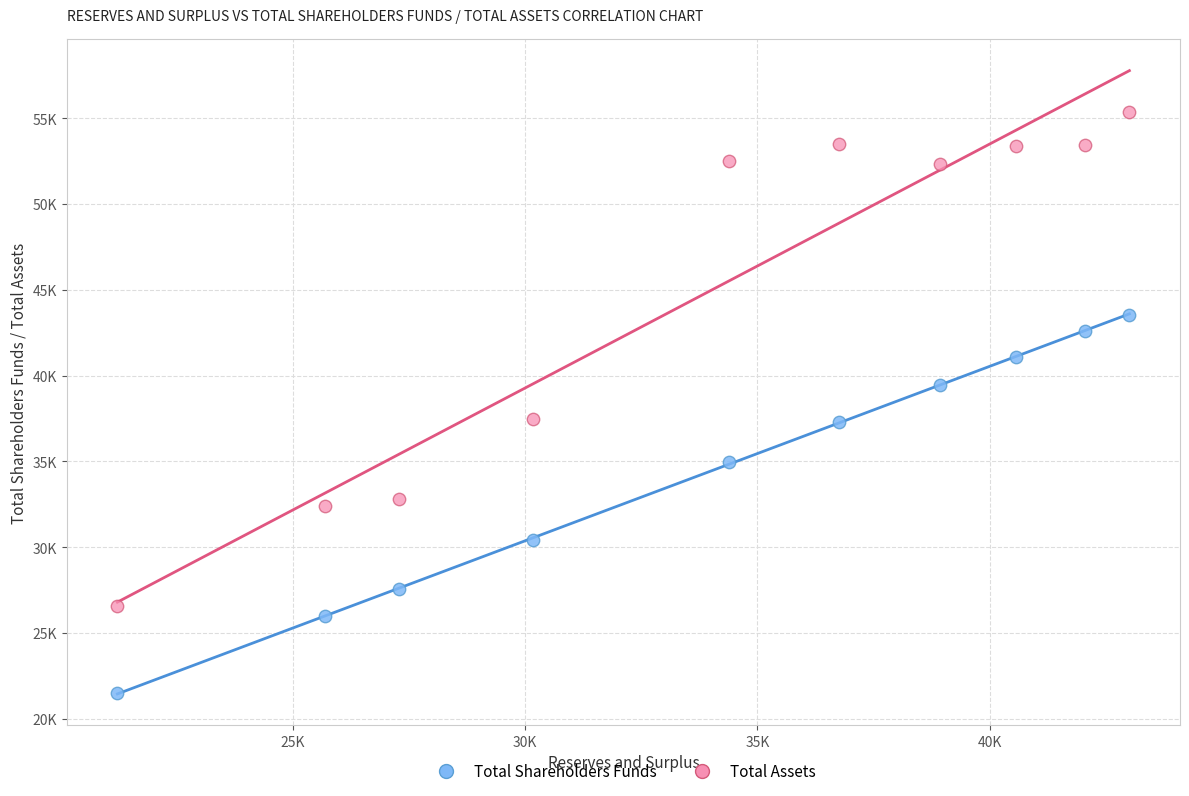

What are all the series names shown in the legend?

Total Shareholders Funds, Total Assets